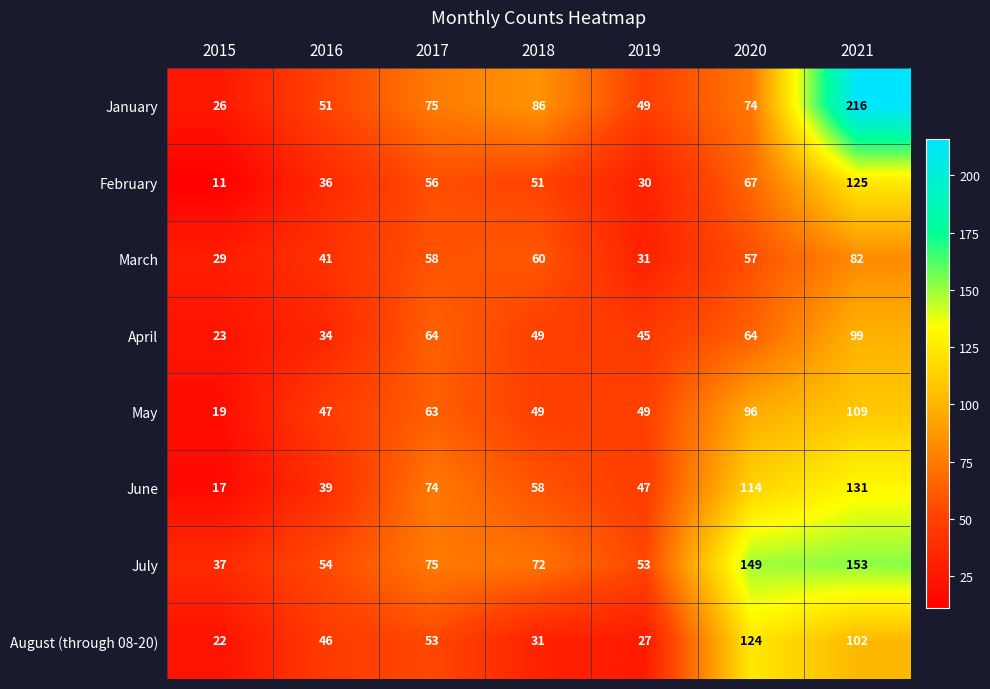

At which label does January reach its minimum?

2015